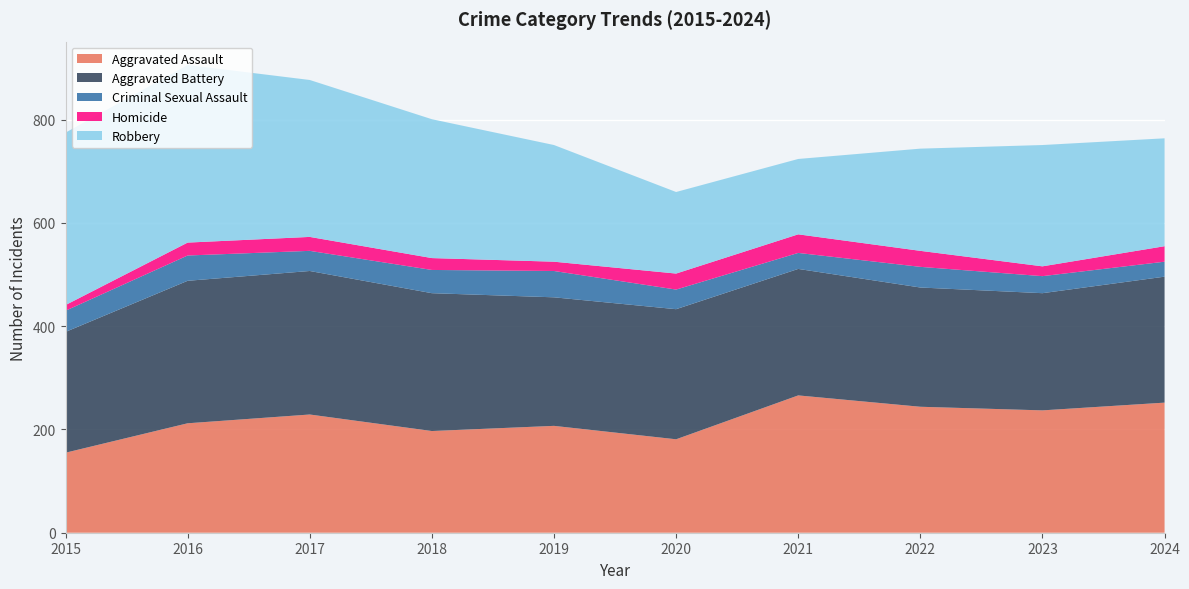

Reading left to right, transcribe all the data shown in this chart.

Aggravated Assault: 155	212	229	197	207	181	266	244	237	252
Aggravated Battery: 234	276	278	267	249	252	245	231	227	244
Criminal Sexual Assault: 41	49	39	45	51	38	31	40	33	29
Homicide: 11	25	27	23	18	31	36	31	19	30
Robbery: 334	344	304	269	226	158	146	198	235	209